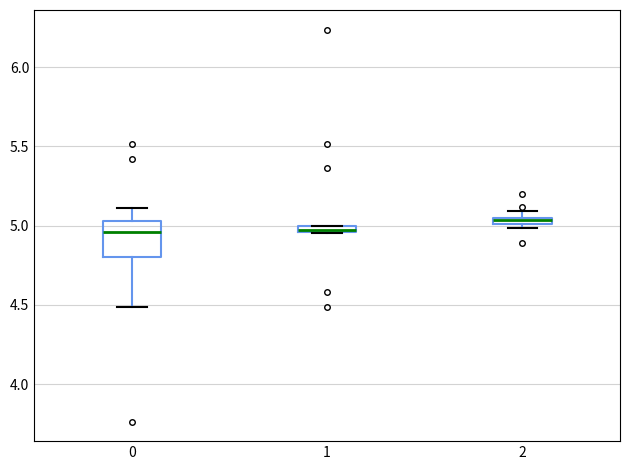

Where does the median line of the box at x = 0 sit on the y-axis? The values are not printed on the chart, so give them approximately, as read against the axis.

4.95